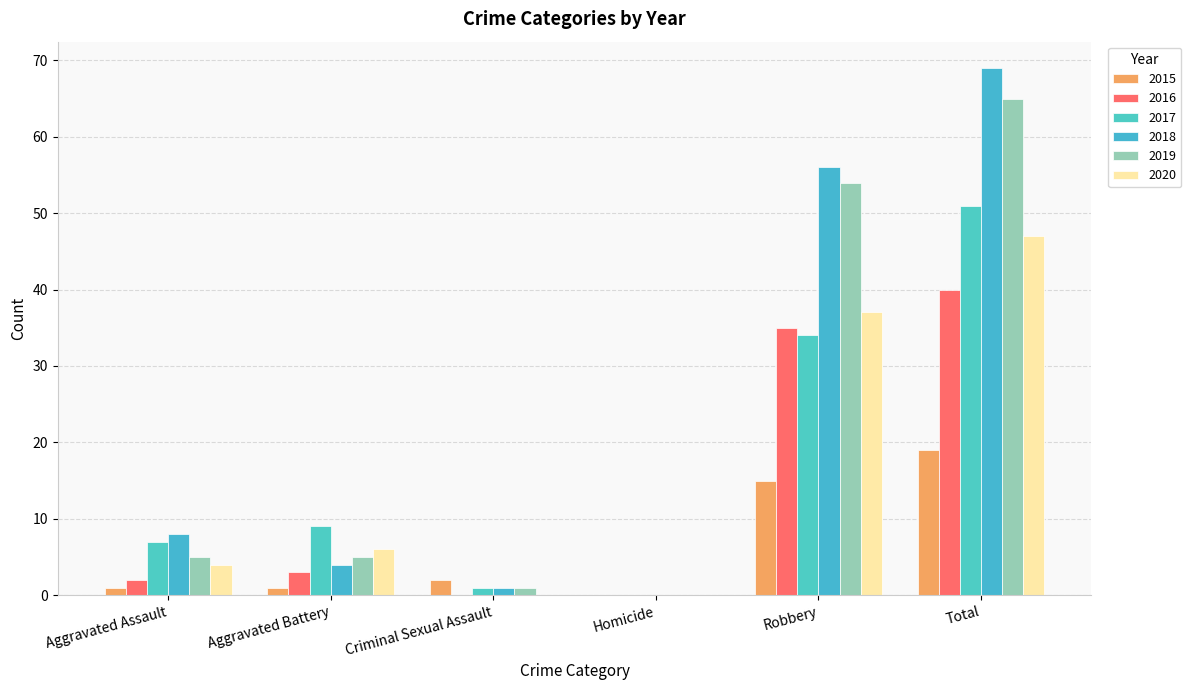

What are all the series names shown in the legend?

2015, 2016, 2017, 2018, 2019, 2020